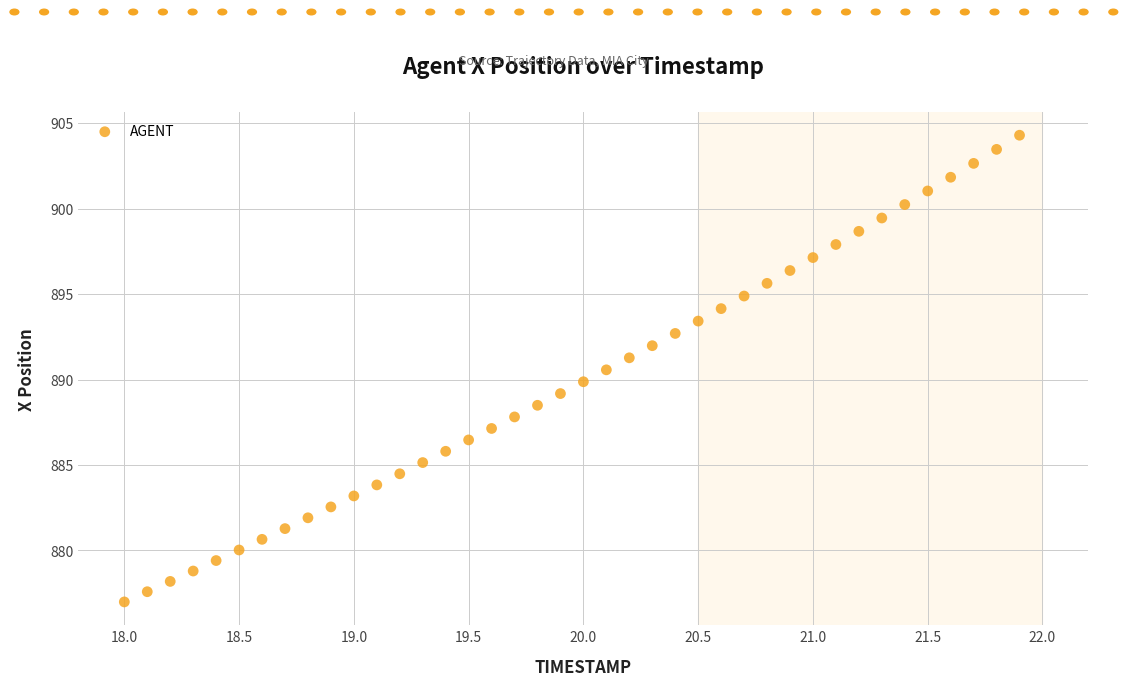

What is the range of X values (max minus min)?

3.9